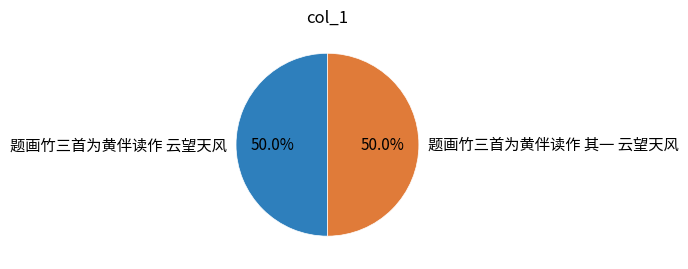

How many segments does this pie chart have?

2